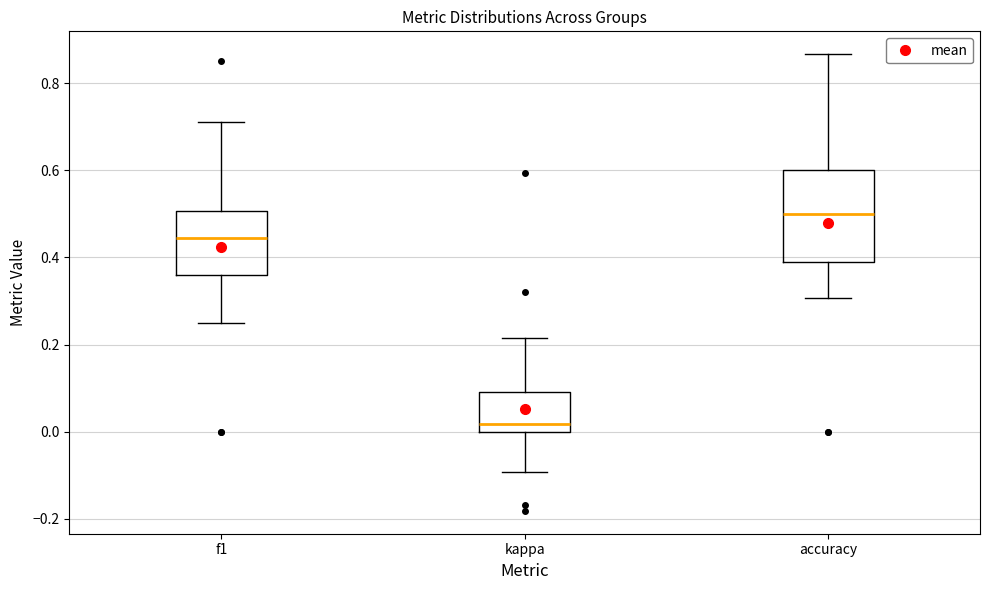

Where does the lower whisker of the box for accuracy end on the y-axis? The values are not printed on the chart, so give them approximately, as read against the axis.

0.30